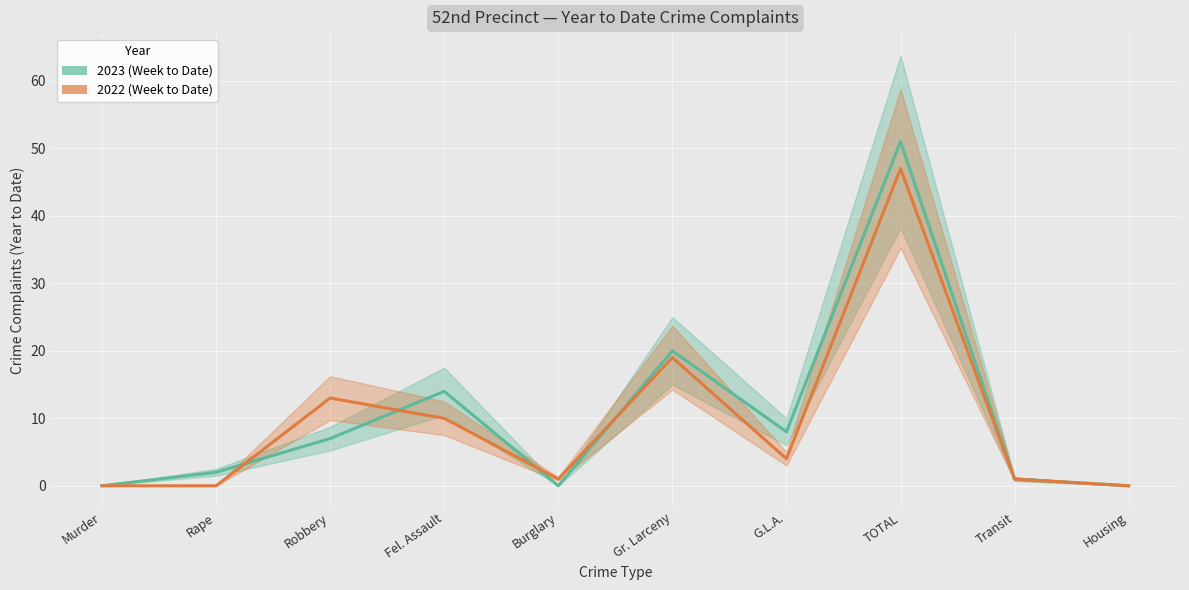

Where does the 2022 series first go above 4?

Robbery